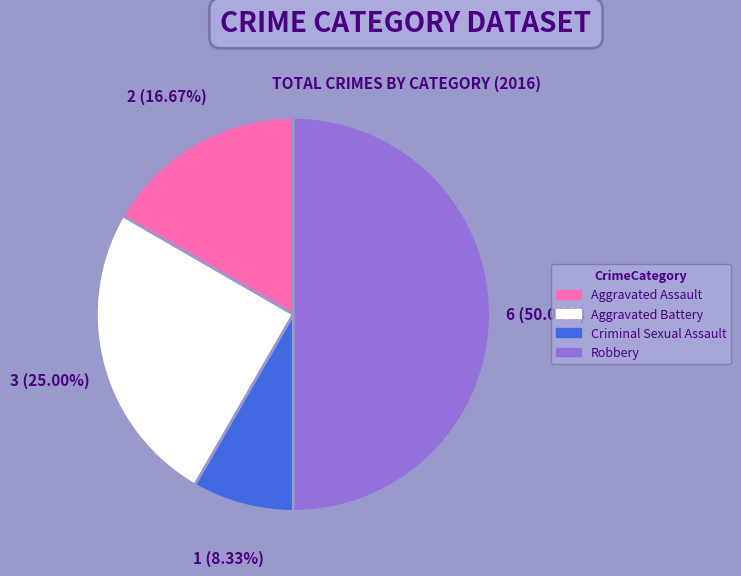

Is Aggravated Battery the majority of the pie?

No